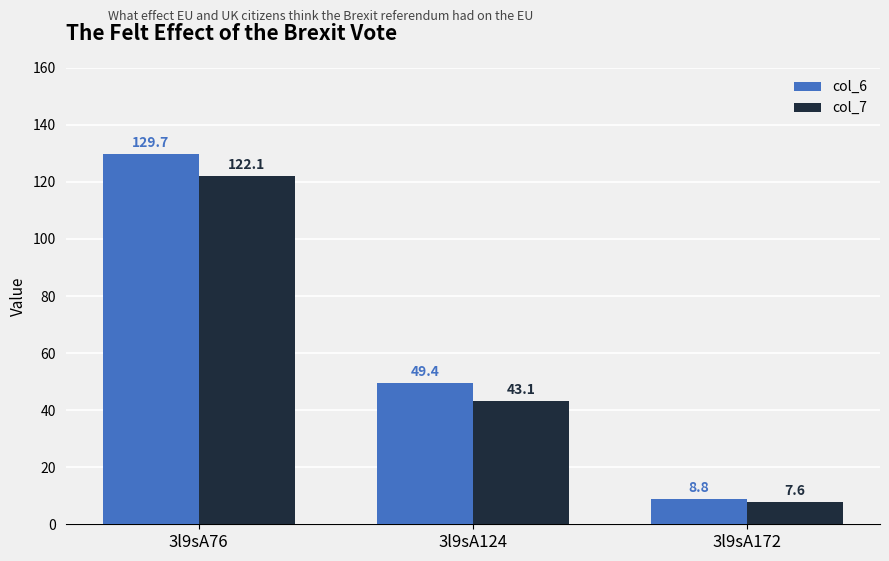

Which category has the highest value in the col_6 series?

3l9sA76